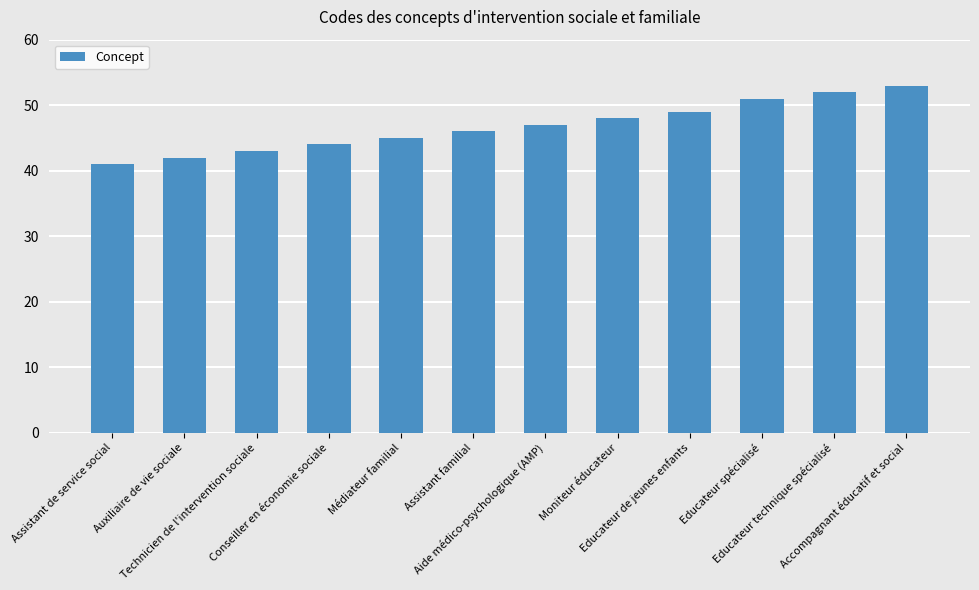

Count the number of categories in the chart.

12